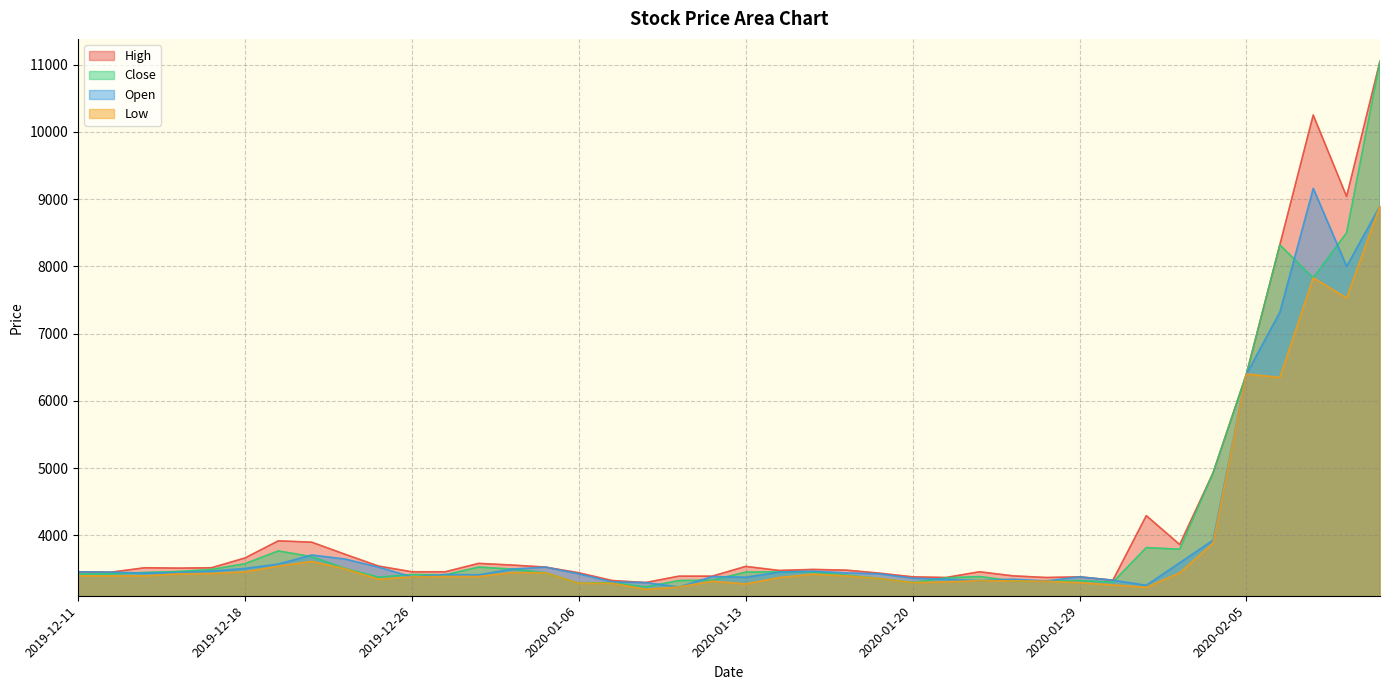

What is the value of the Low point at the 11th from the left?

3385